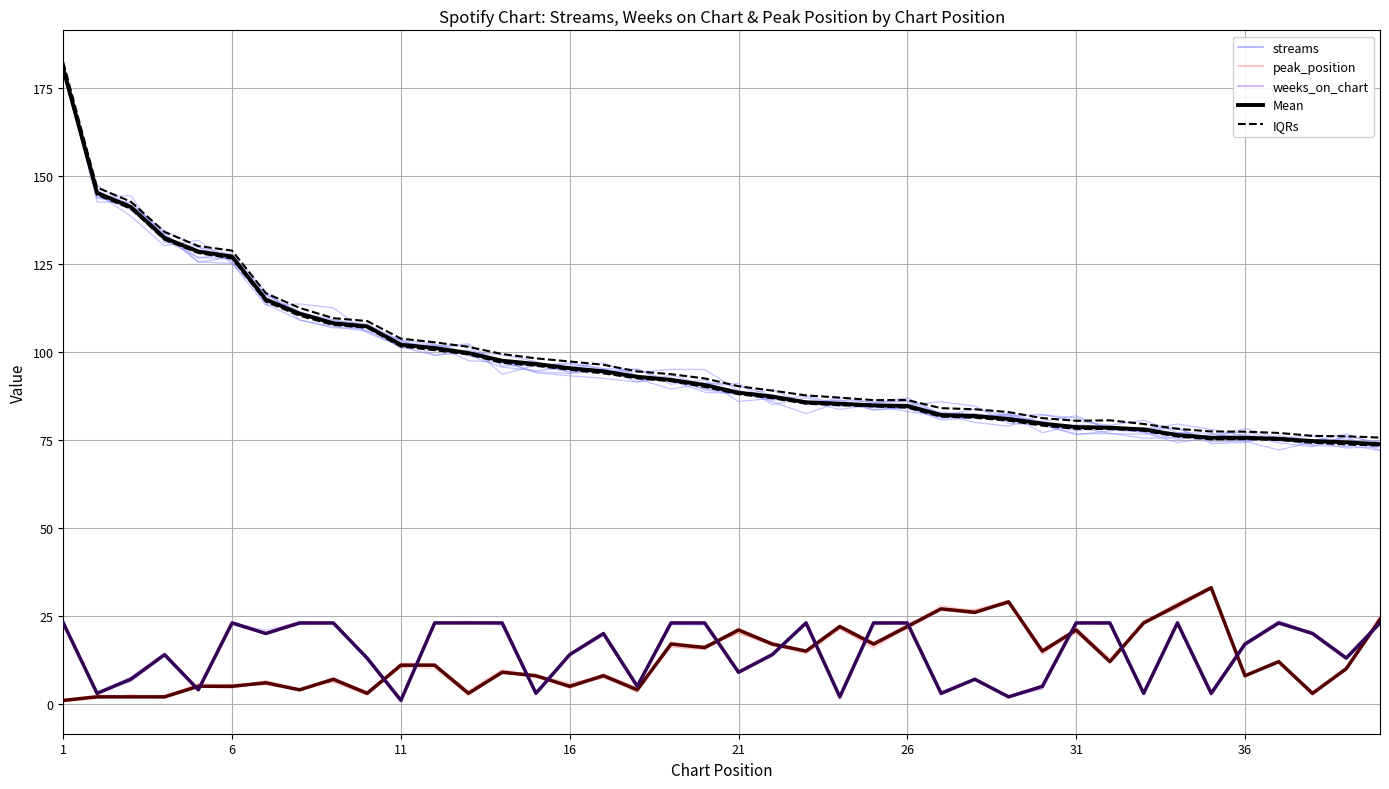

True or false: peak_position and streams cross at least once.

False